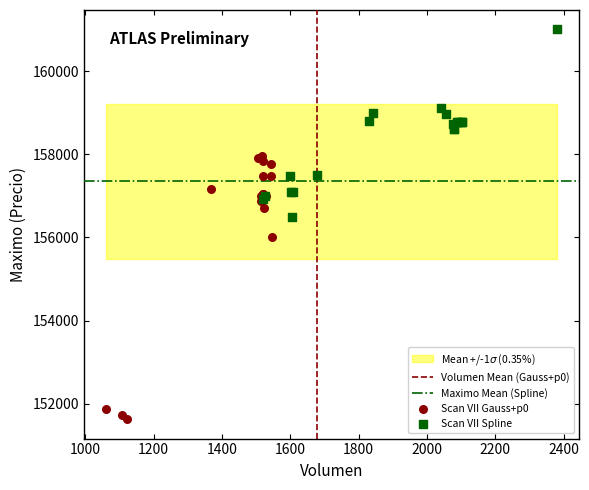

Which series contains the lowest Y value?

Scan VII Gauss+p0